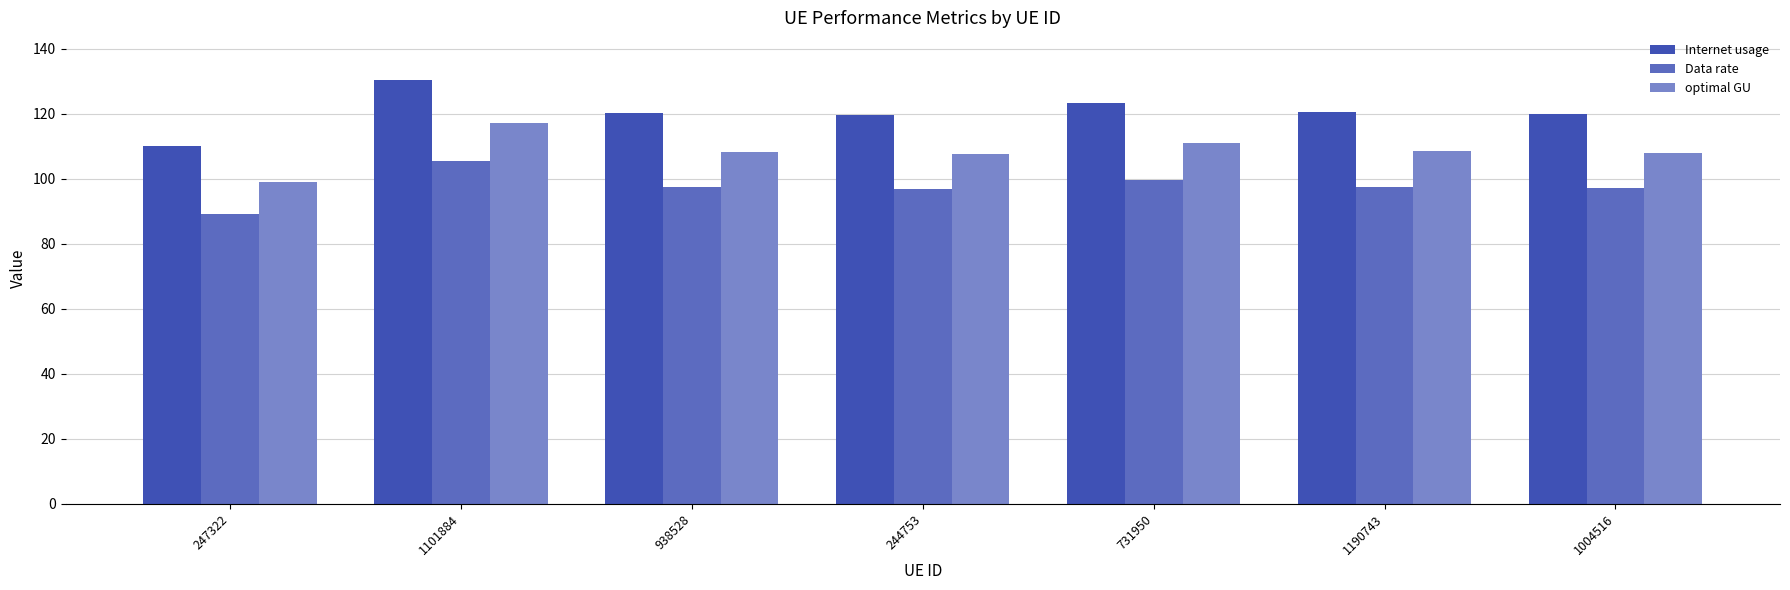

What is the difference between the maximum and minimum values in the Data rate series?

16.3